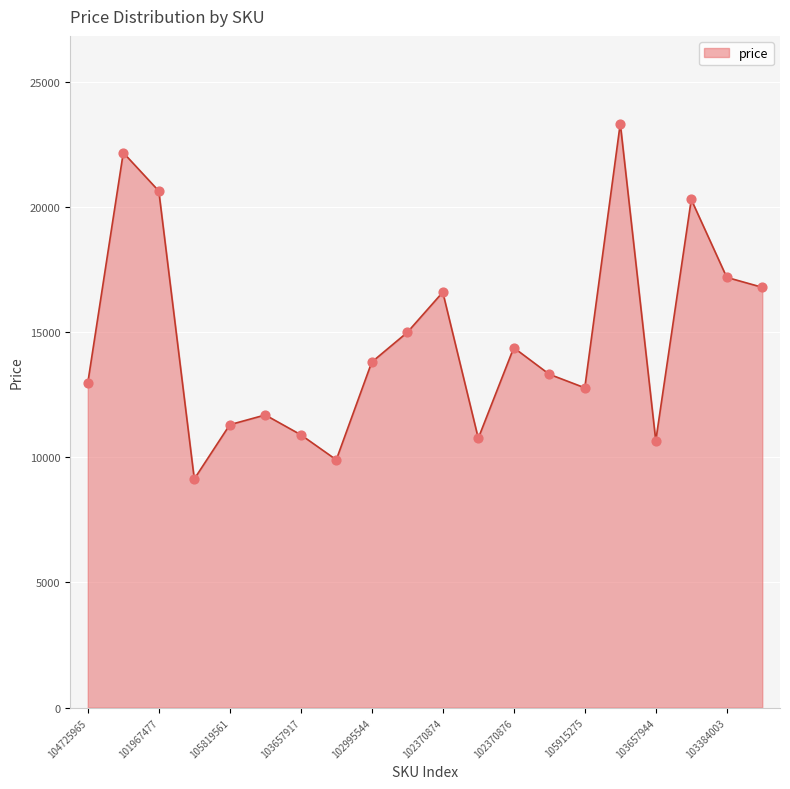

What is the maximum value shown in the chart?

23323